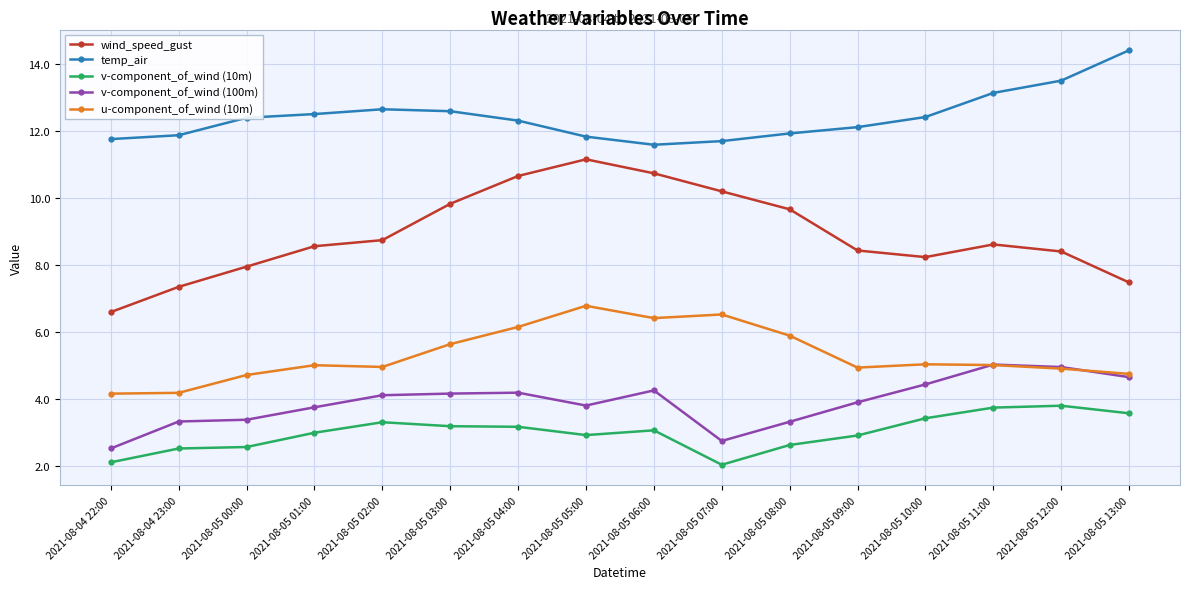

What is the difference between the maximum and minimum values in the v-component_of_wind (100m) series?

2.5